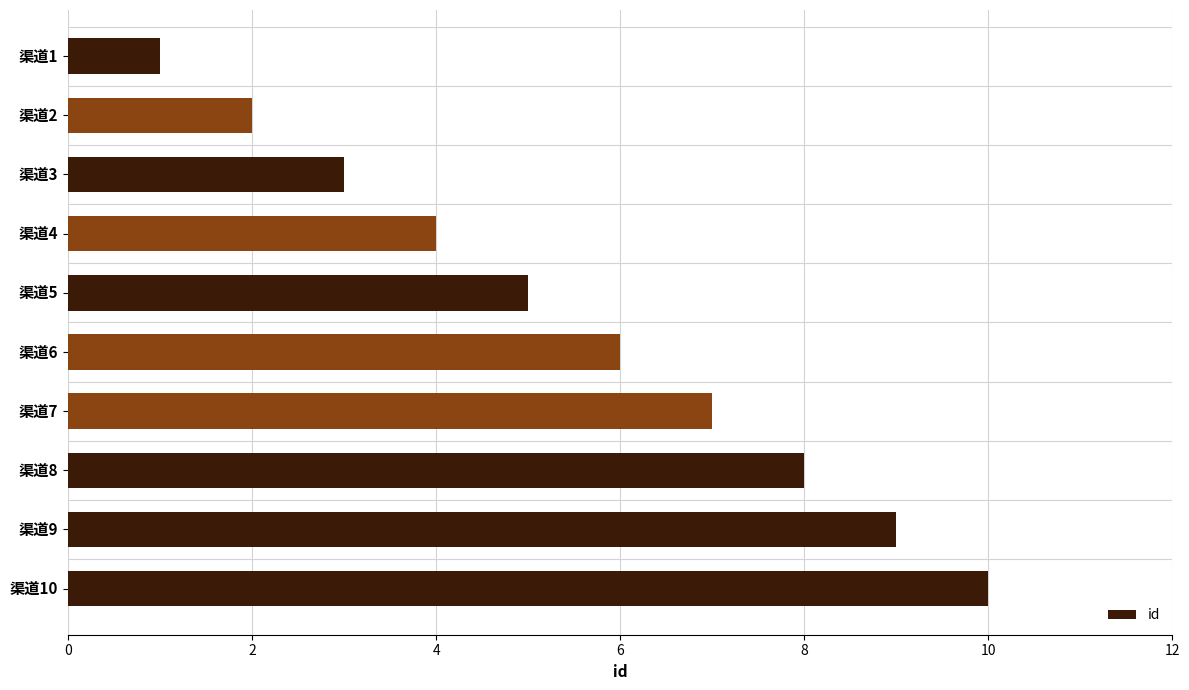

The value at 渠道10 is 14. True or false?

False